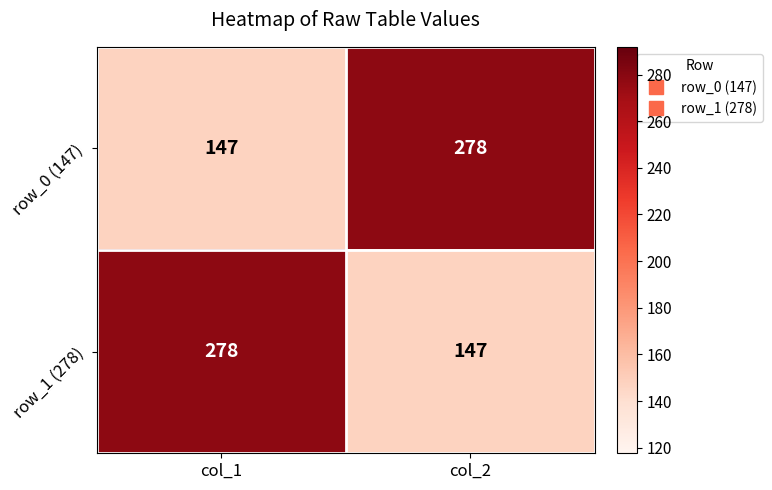

Reading left to right, what are all the values shown in this chart?

row_0 (147): col_1=147	col_2=278
row_1 (278): col_1=278	col_2=147